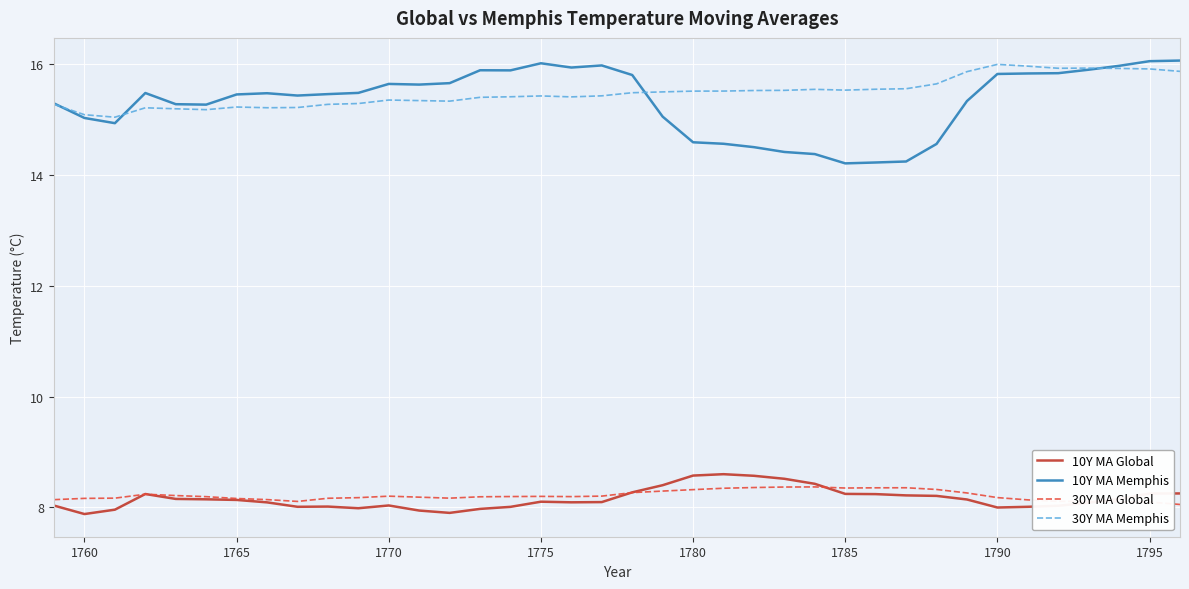

Which series has the widest spread of values?

10Y MA Memphis